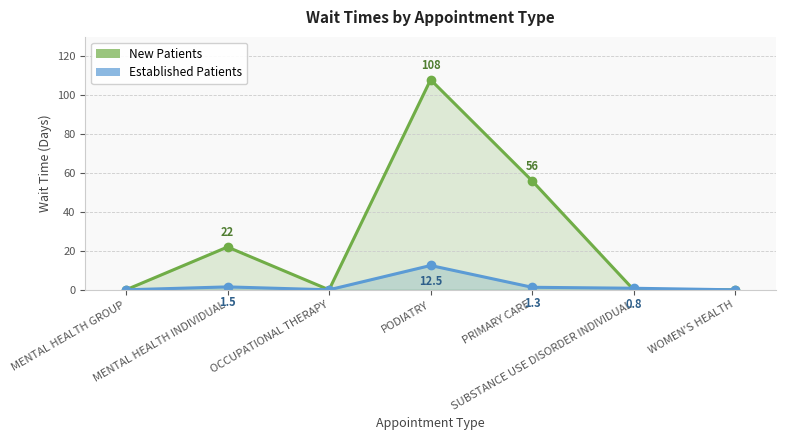

What value does the Established Patients series have at SUBSTANCE USE DISORDER INDIVIDUAL?

0.8